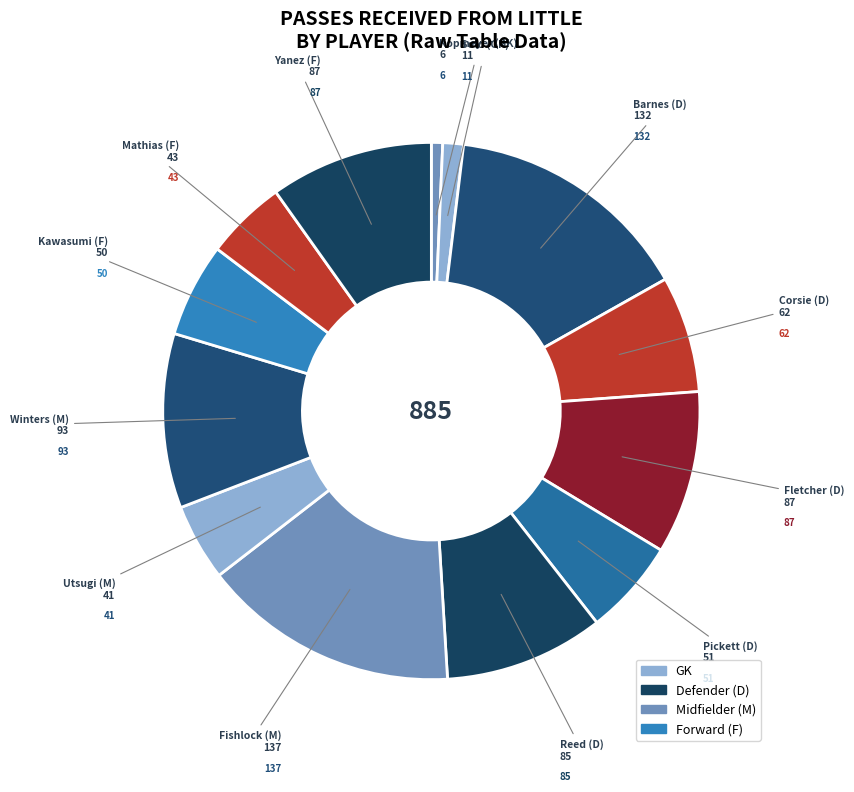

Count the number of slices in the pie.

13